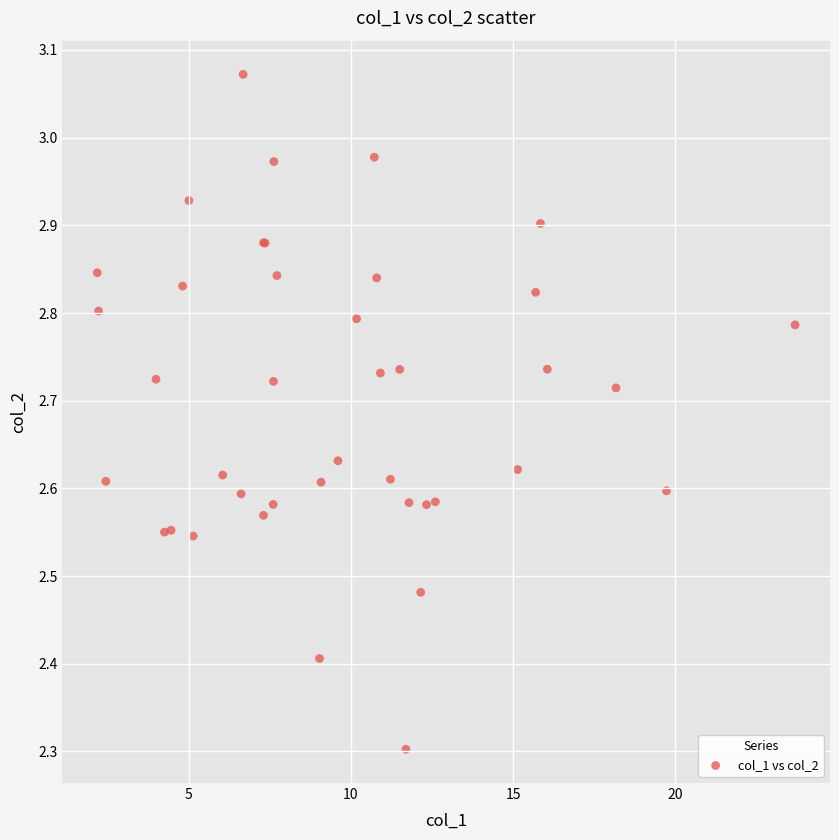

What Y value in the scatter plot is closest to 2?

2.3